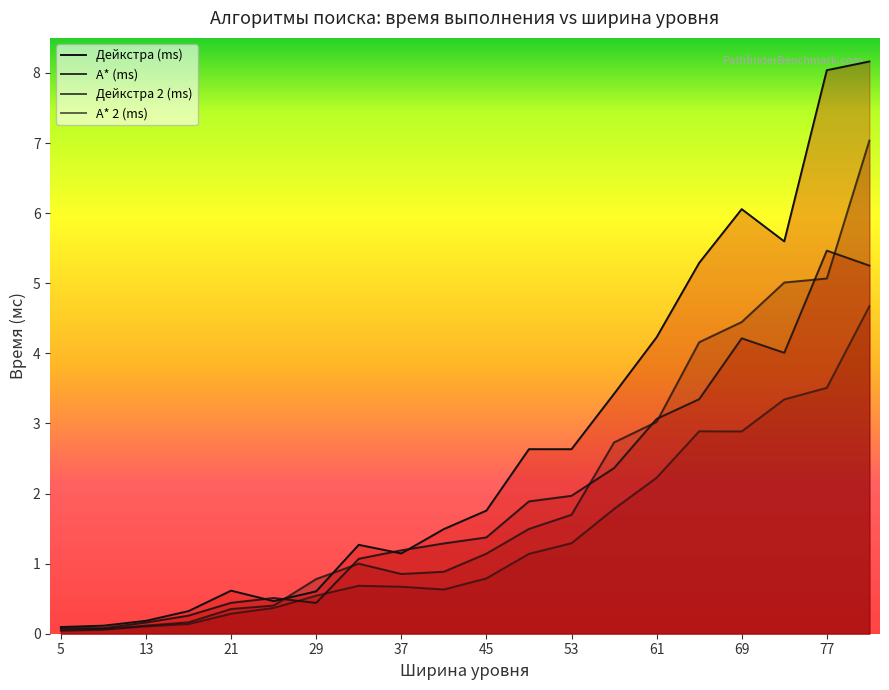

What are all the series names shown in the legend?

Дейкстра (ms), A* (ms), Дейкстра 2 (ms), A* 2 (ms)